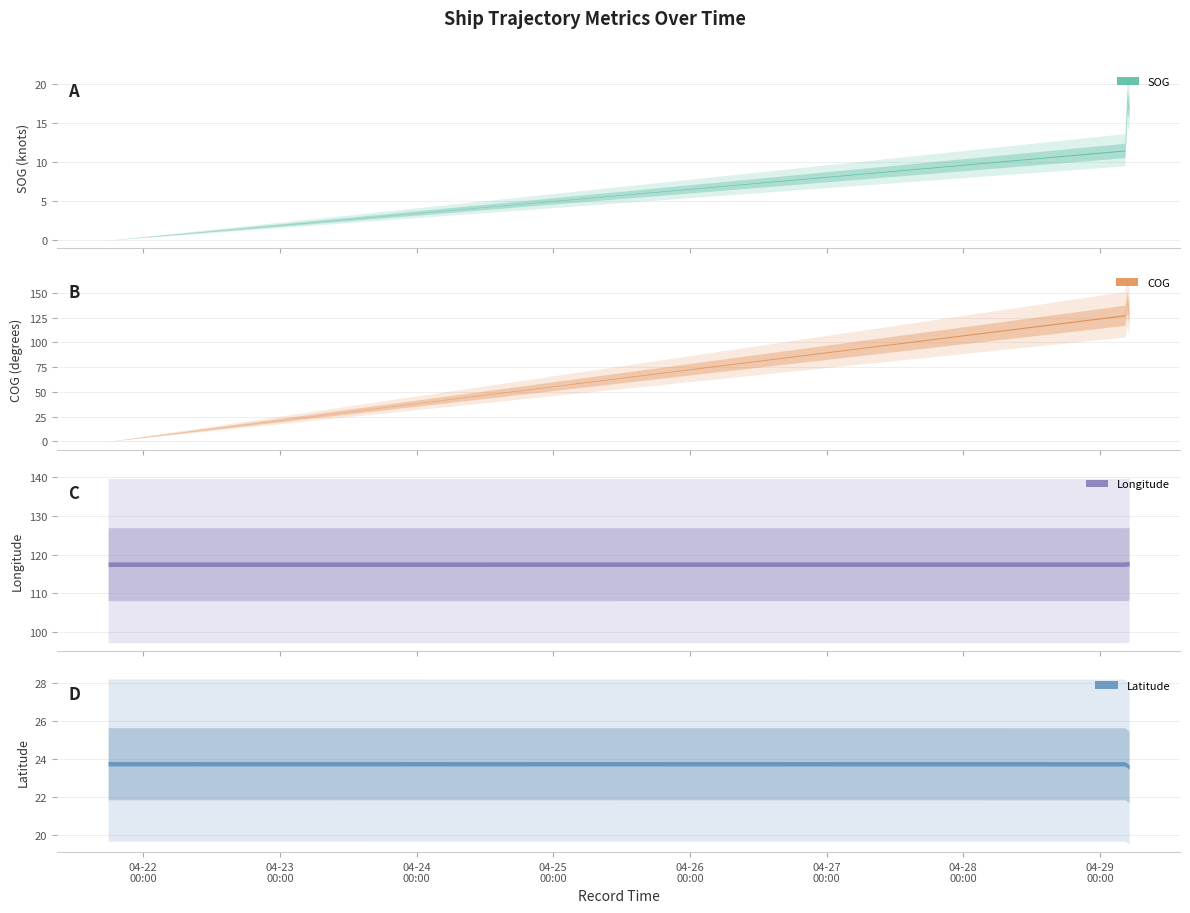

Is the value of COG at 2024-04-29 04:45:41 greater than the value of Longitude at 2024-04-29 05:06:42?

Yes